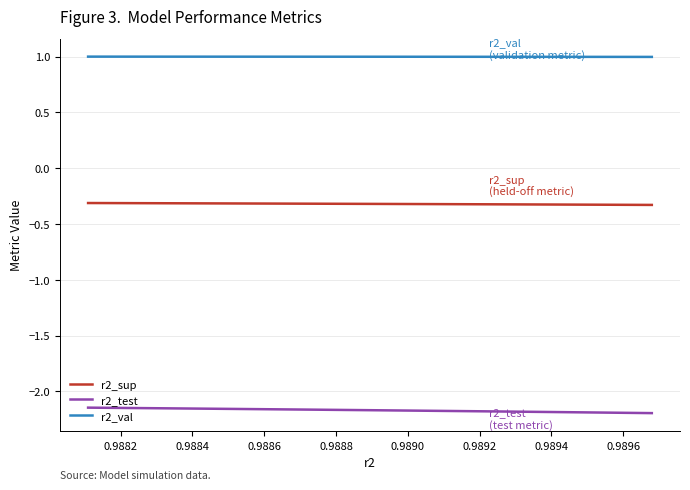

Which series has the largest total across all categories?

r2_val